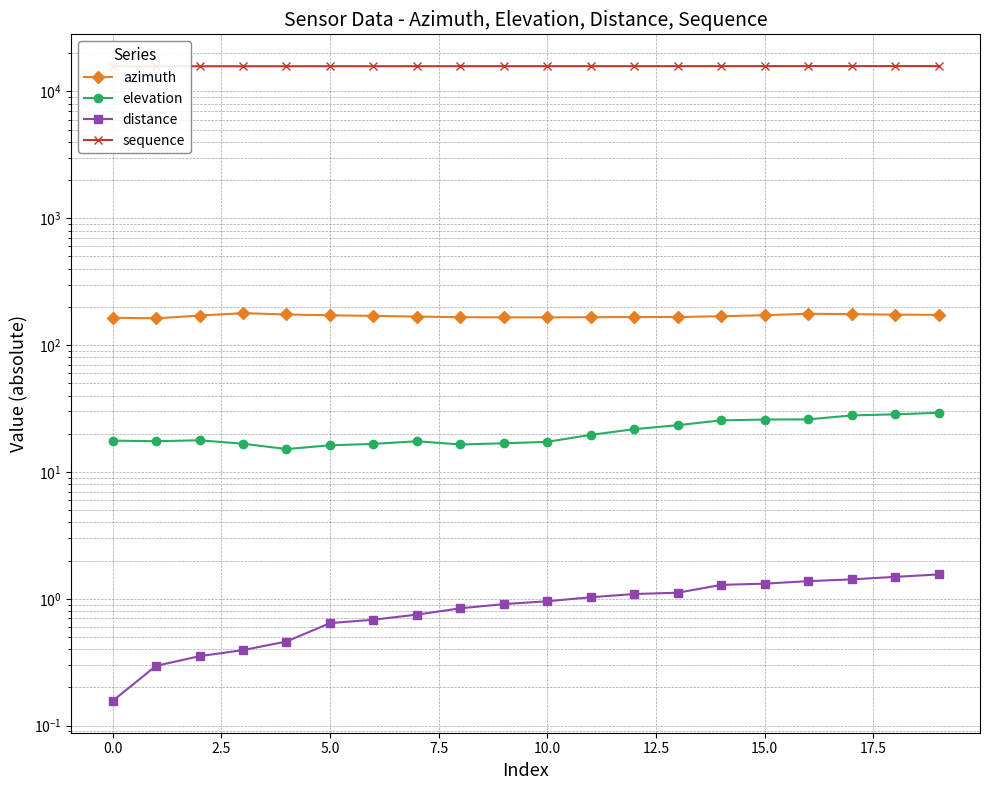

Does the chart have visible grid lines?

Yes